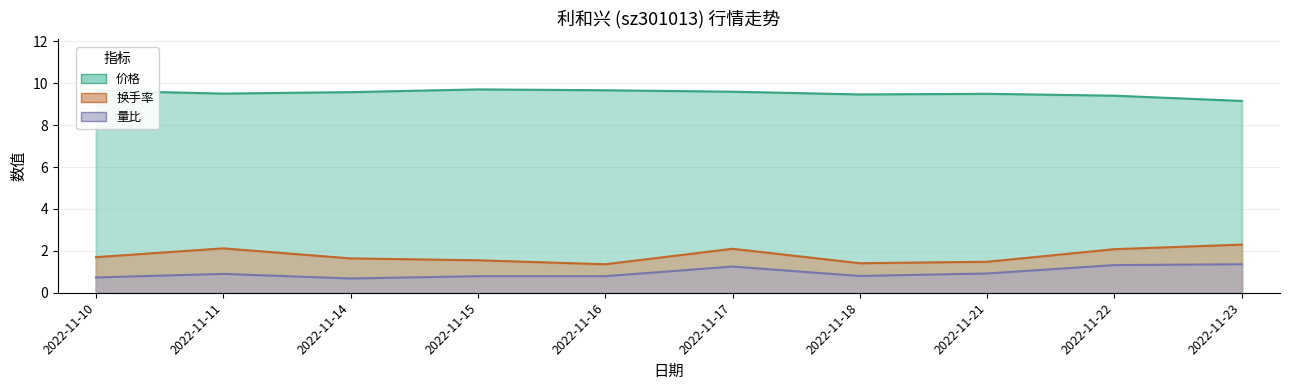

List the labels in order of 价格 value, smallest first.

2022-11-23, 2022-11-22, 2022-11-18, 2022-11-21, 2022-11-11, 2022-11-14, 2022-11-17, 2022-11-10, 2022-11-16, 2022-11-15